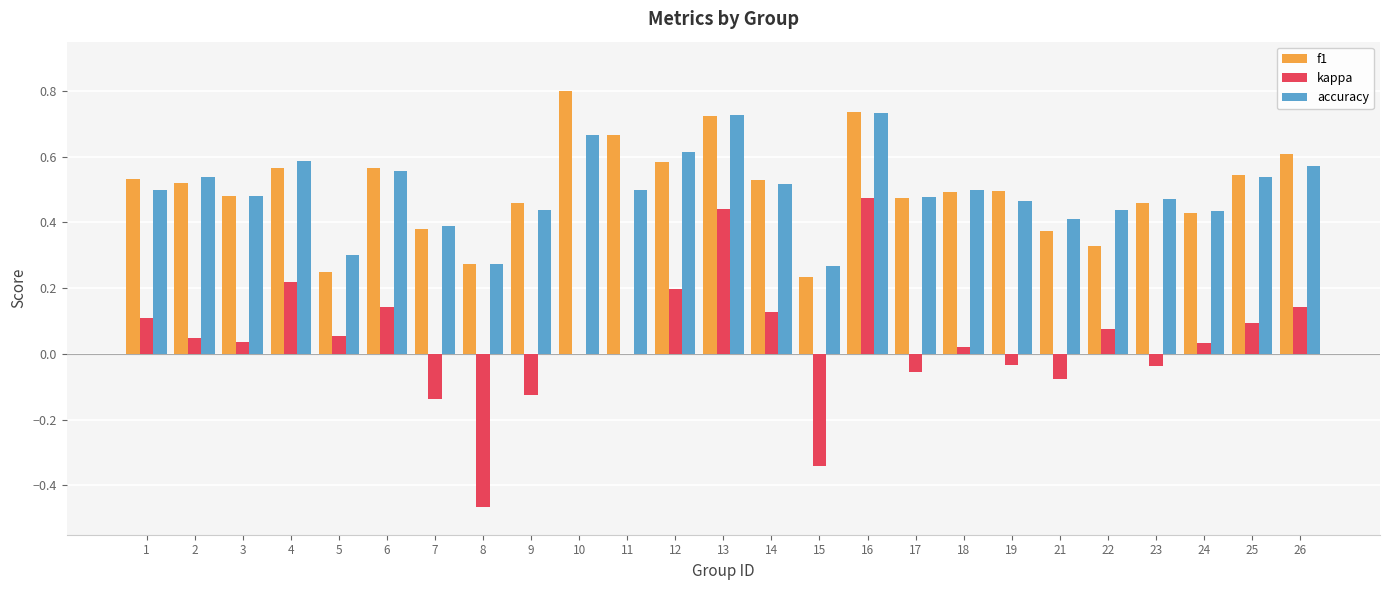

What is the greatest value displayed?

0.8